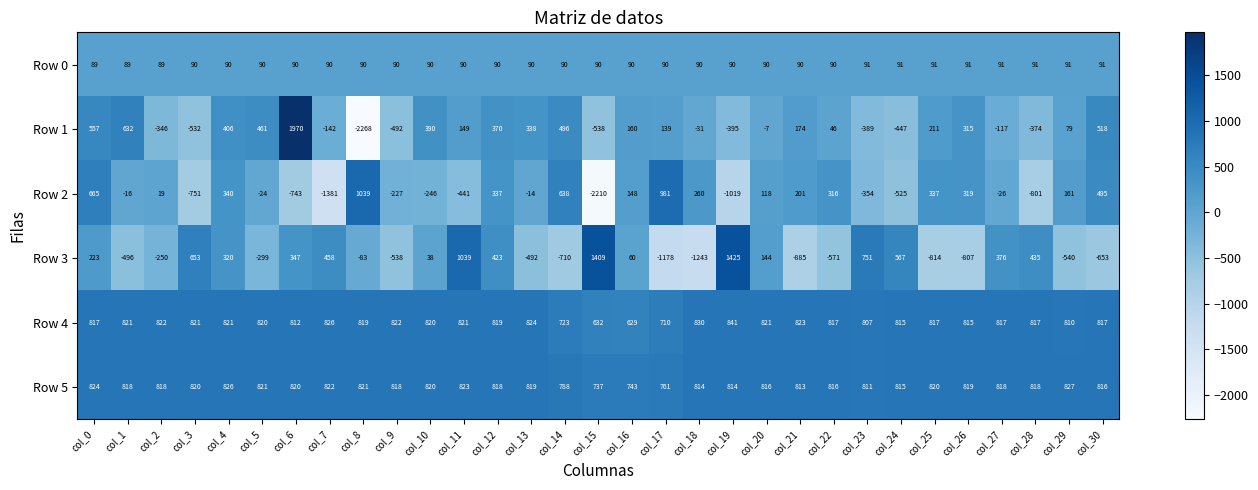

At which category does the chart reach its peak across all series?

col_6